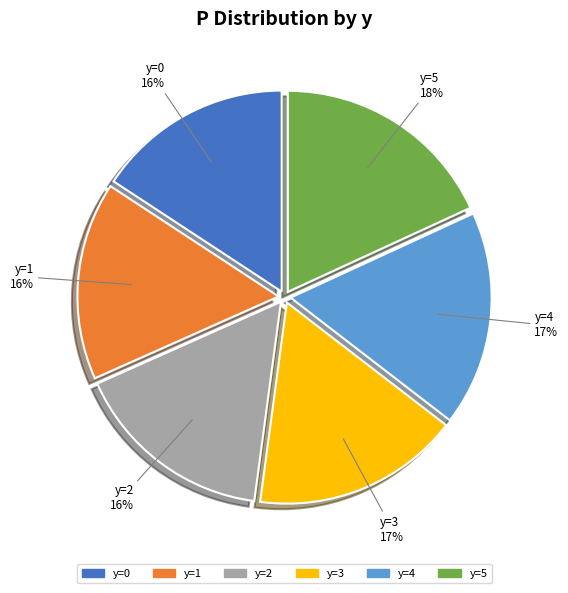

To the nearest percent, what is the combined percentage of y=3 and y=4?

34%